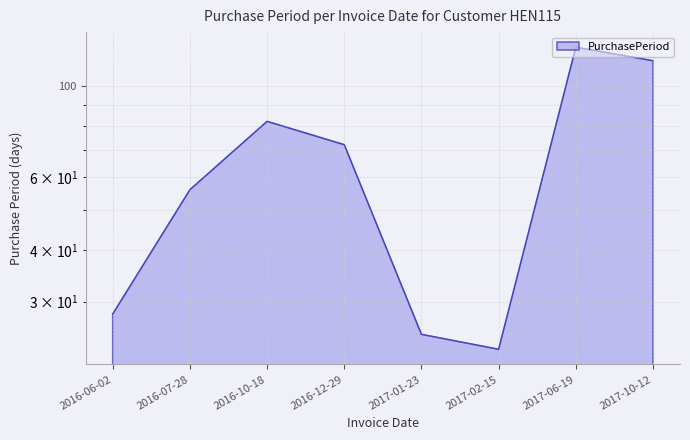

The chart shows a value of 25 at 2017-01-23. True or false?

True